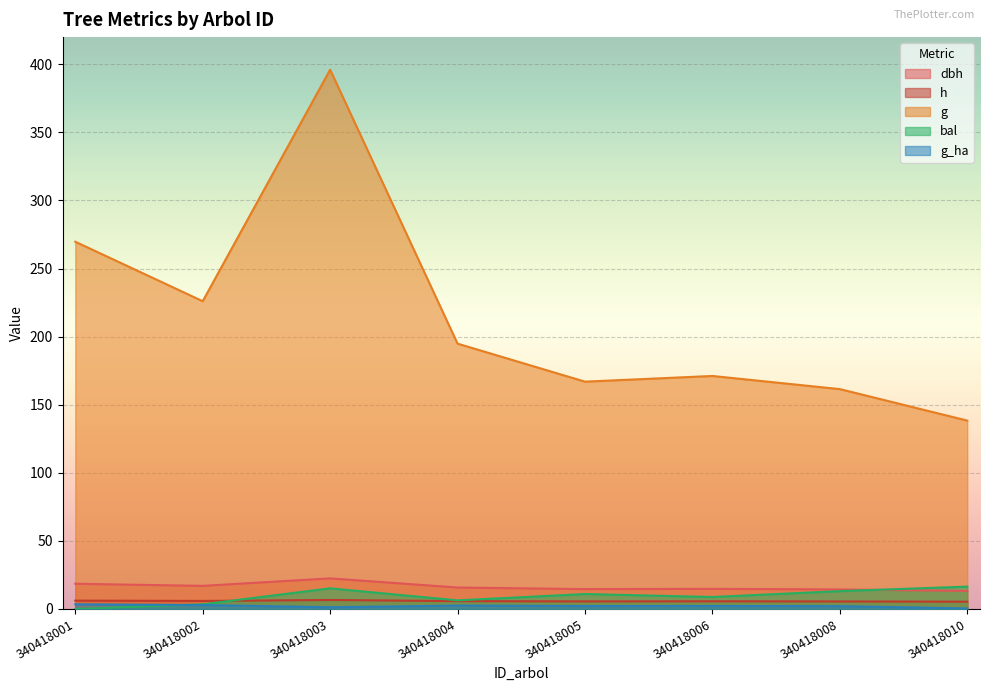

How many lines are shown in the chart?

5